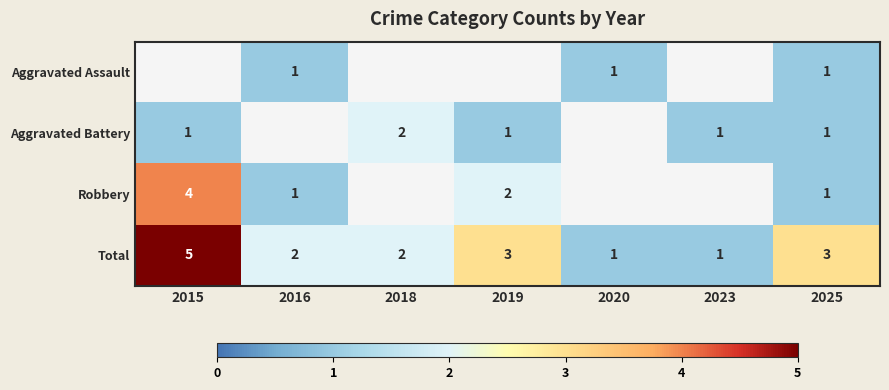

What is the maximum value shown in the chart?

5.0